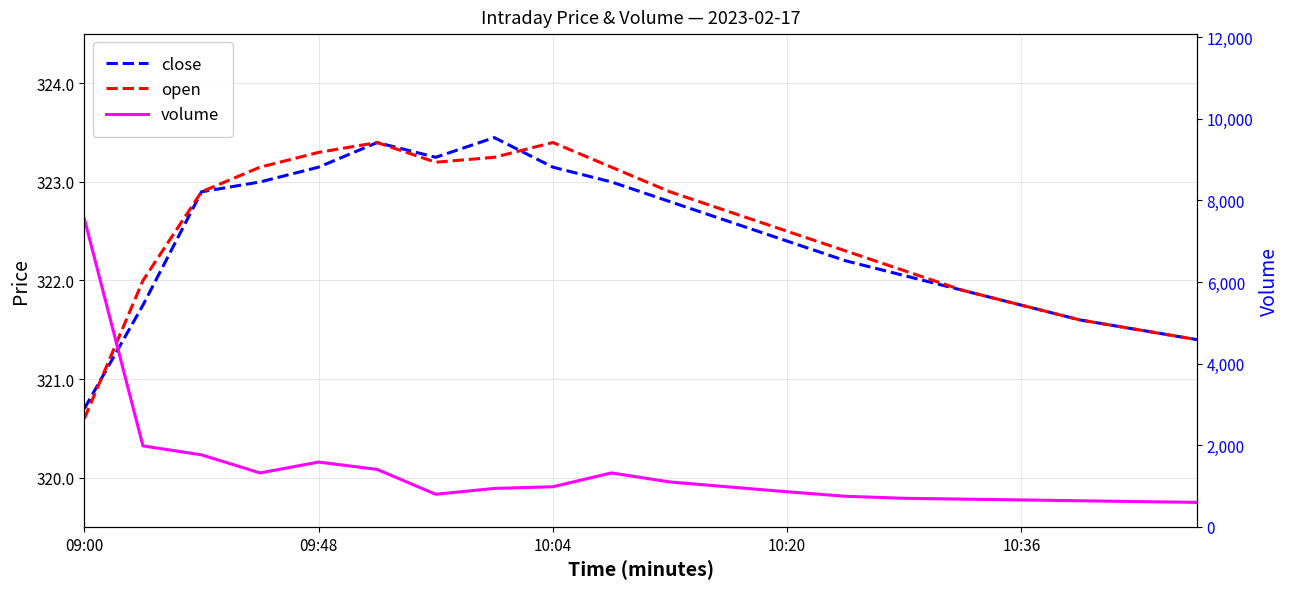

Does the chart have visible grid lines?

Yes